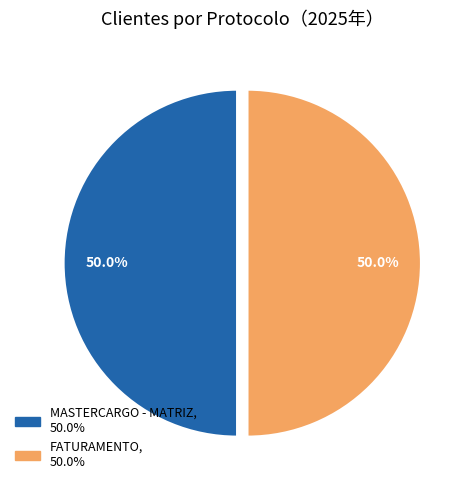

Count the number of slices in the pie.

2